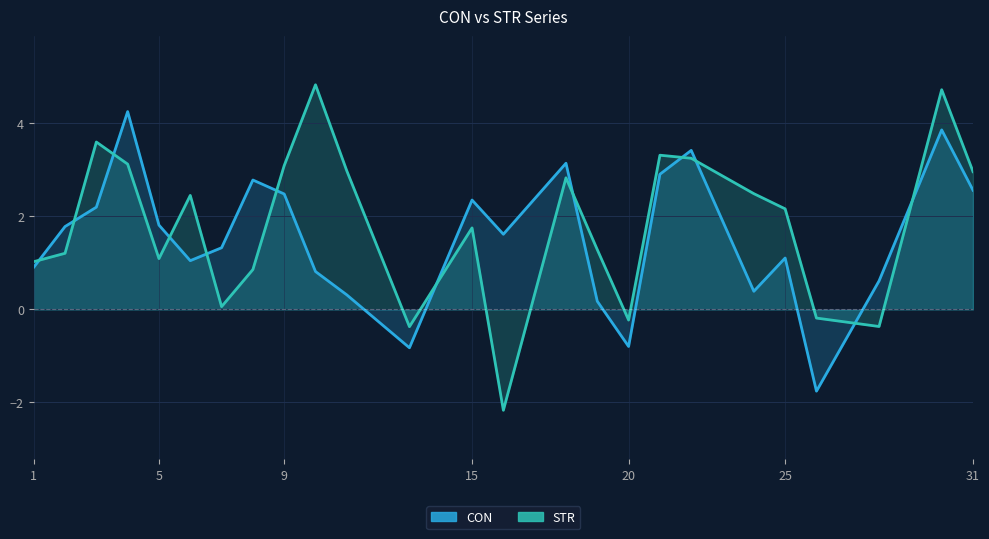

Rank the series by their average value, from highest to lowest.

STR, CON